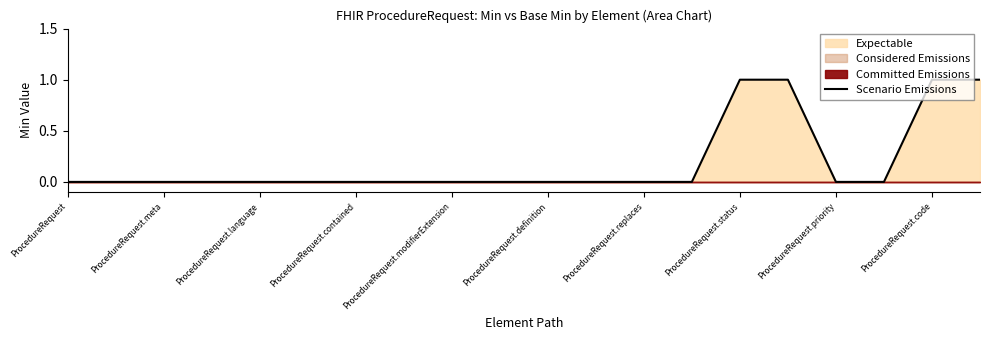

The chart shows a value of 2 at 15. True or false?

False